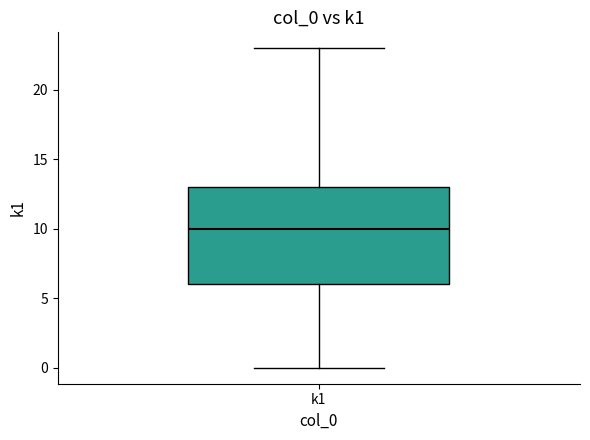

Read this box plot against the y-axis: the position of the median line, the range covered by the box, and the ends of both whiskers. The values are not printed on the chart, so give them approximately, as read against the axis.

median 10, box 6 to 13, whiskers 0 to 23